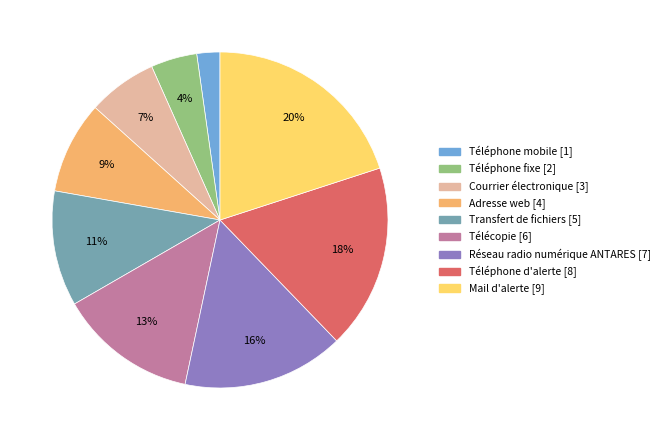

Which has a higher value, Adresse web or Télécopie?

Télécopie